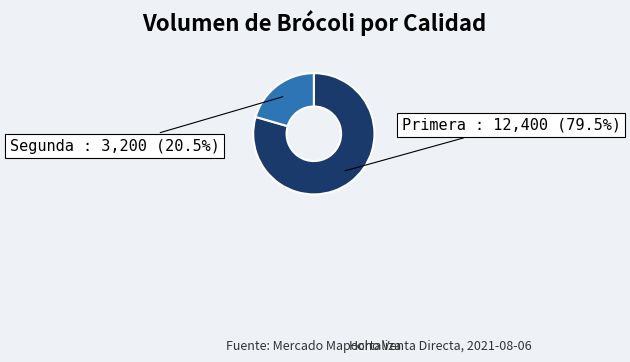

To the nearest percent, what is the average slice percentage?

50%